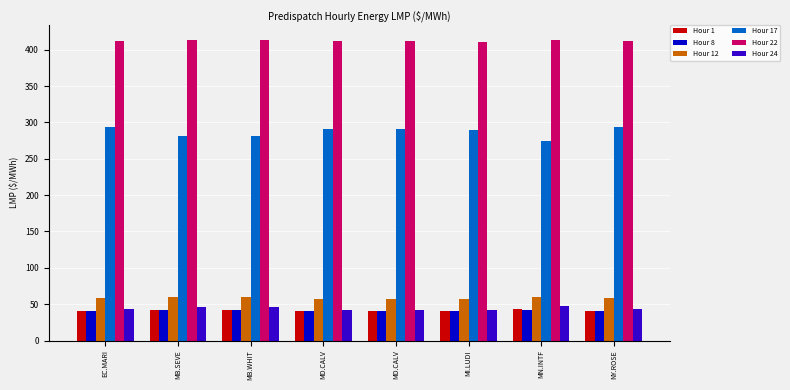

Is it true that Hour 17 equals 291.5 at MD.CALV?

True